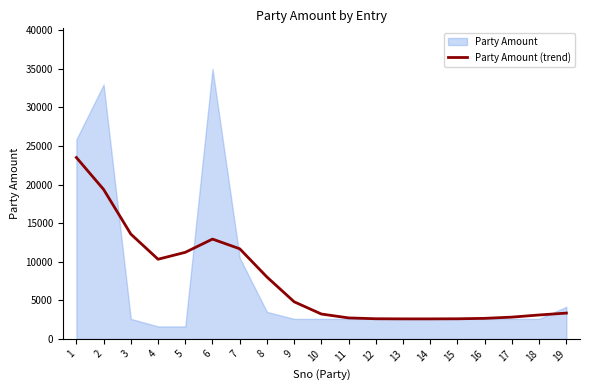

Is it true that the value at 17 is 2828?

True